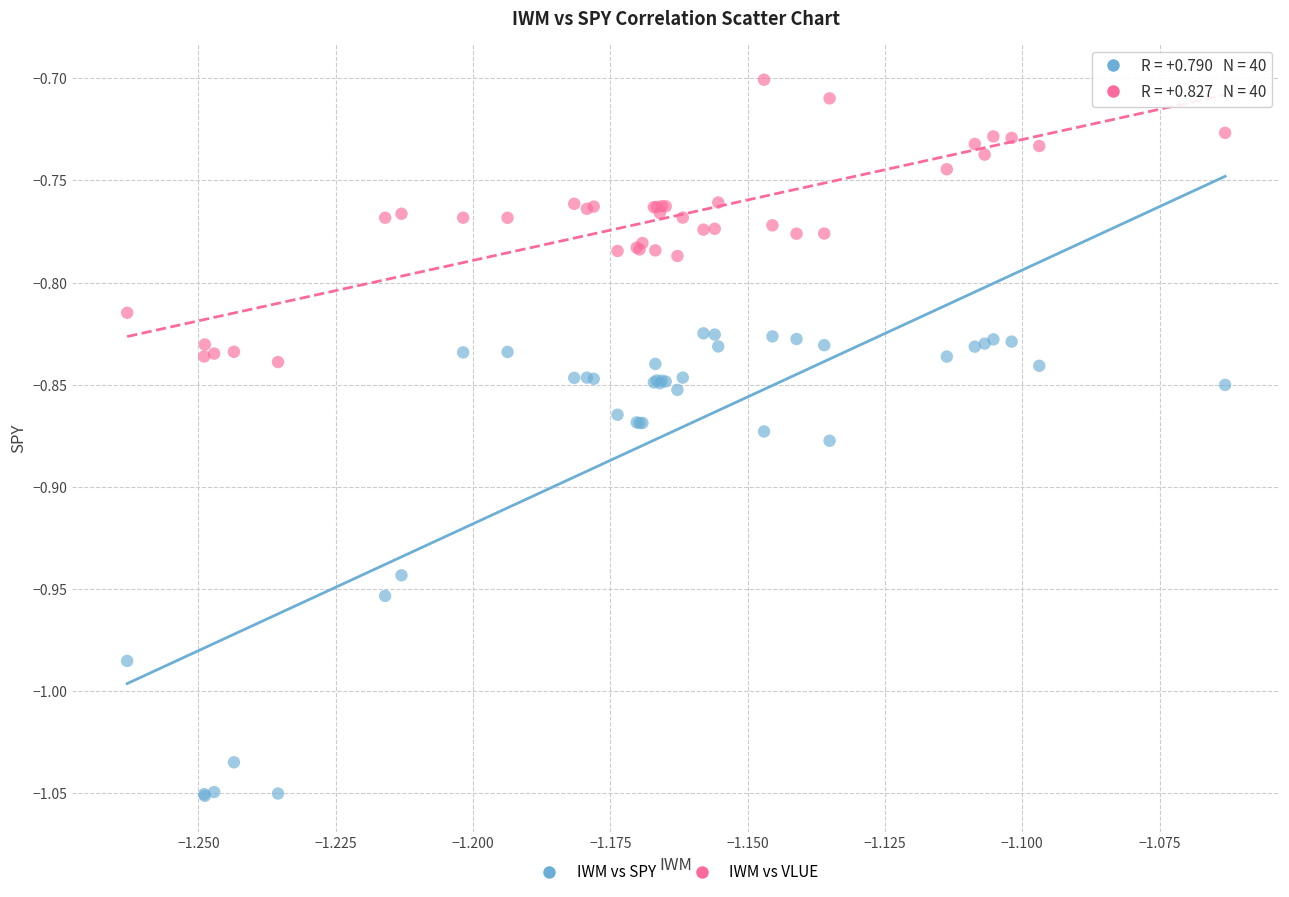

Which series contains the highest Y value?

IWM vs VLUE